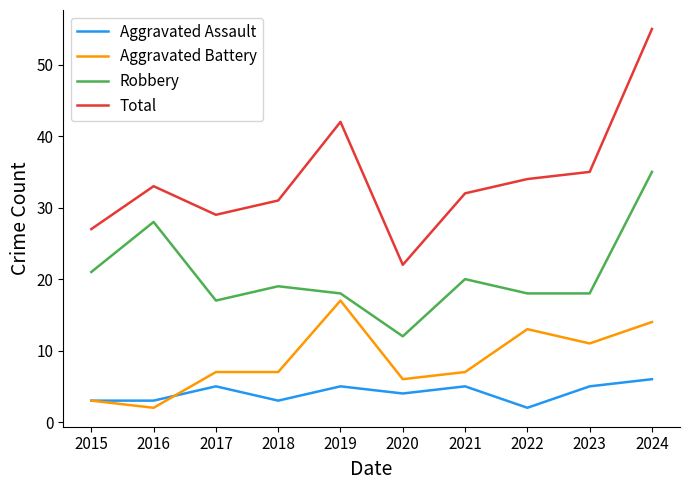

True or false: Robbery has a value of 35 at 2024.

True